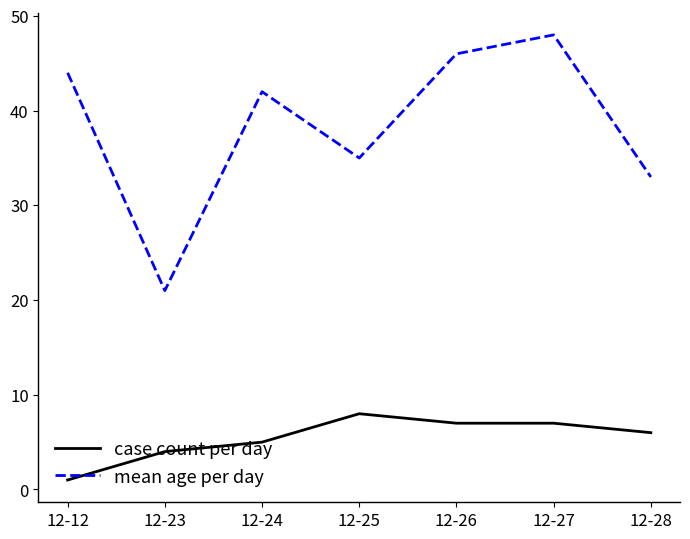

Reading left to right, transcribe all the data shown in this chart.

case count per day: 12-12=1	12-23=4	12-24=5	12-25=8	12-26=7	12-27=7	12-28=6
mean age per day: 12-12=44	12-23=21	12-24=42	12-25=35	12-26=46	12-27=48	12-28=33